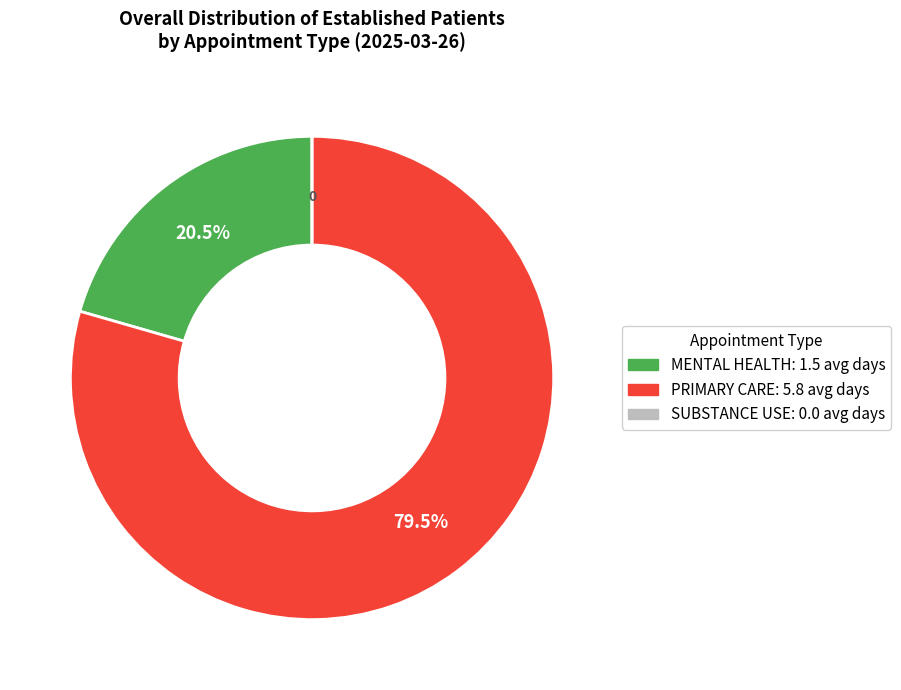

To the nearest percent, what is the average slice percentage?

33%